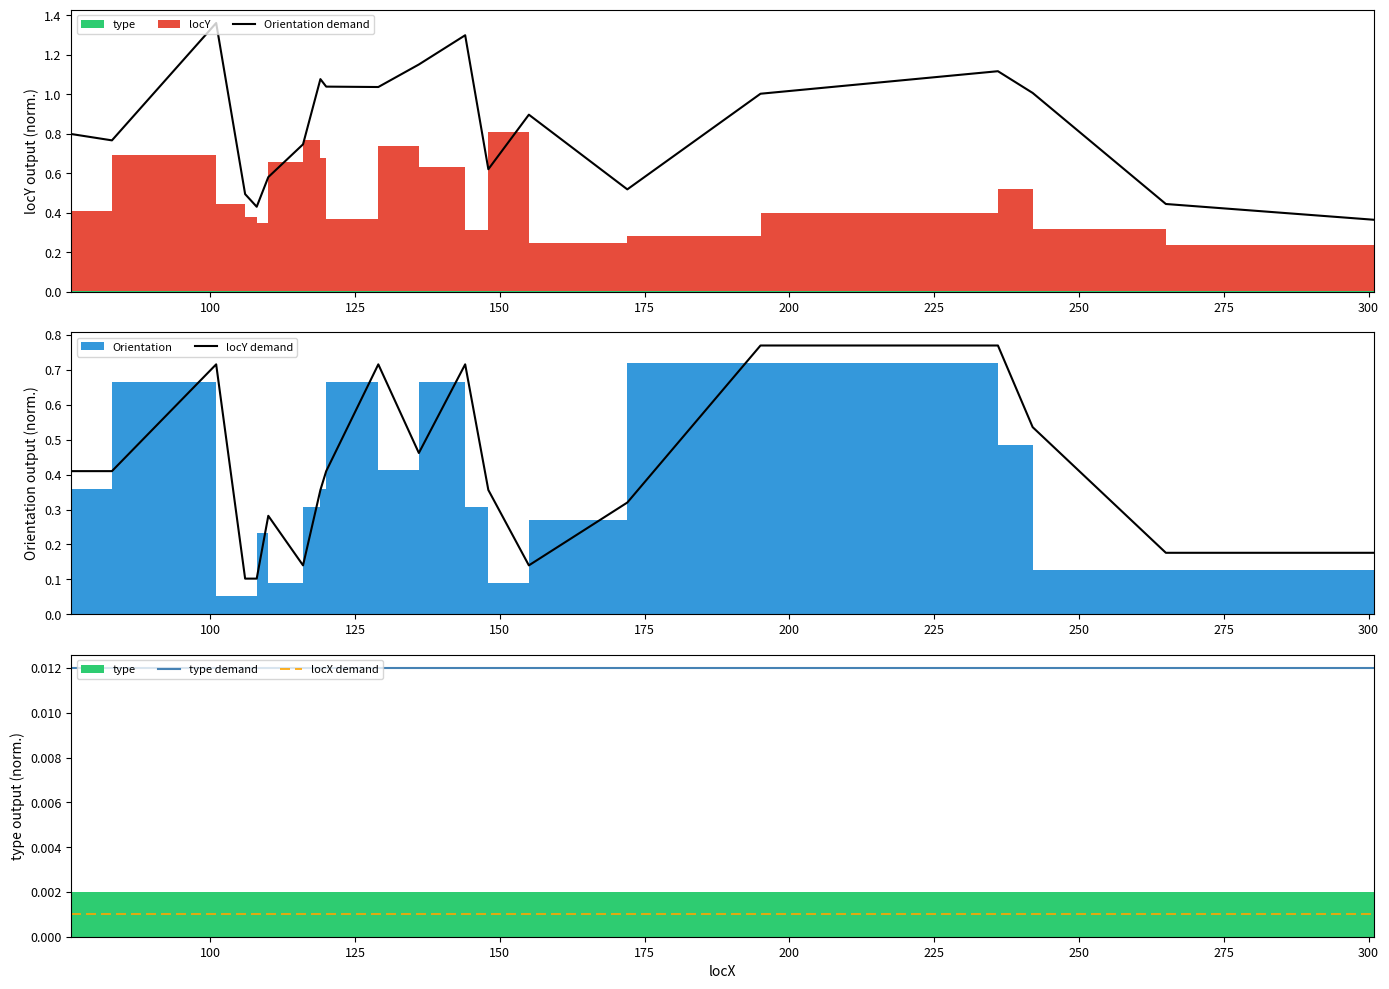

What is the value of the Orientation demand point at the 6th from the left?

0.6